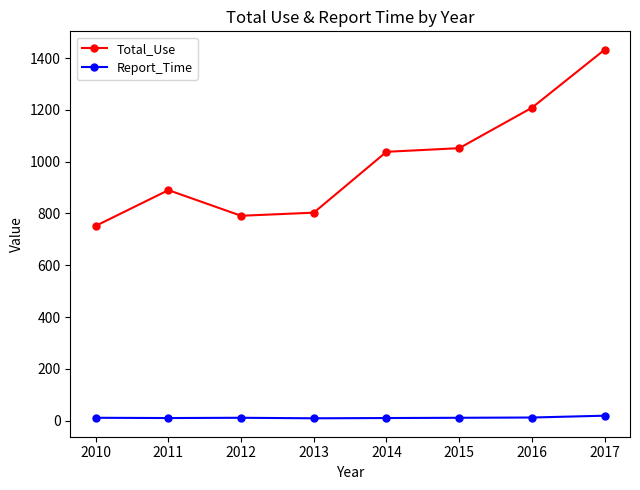

Between 2012 and 2016, which series saw the biggest shift?

Total_Use